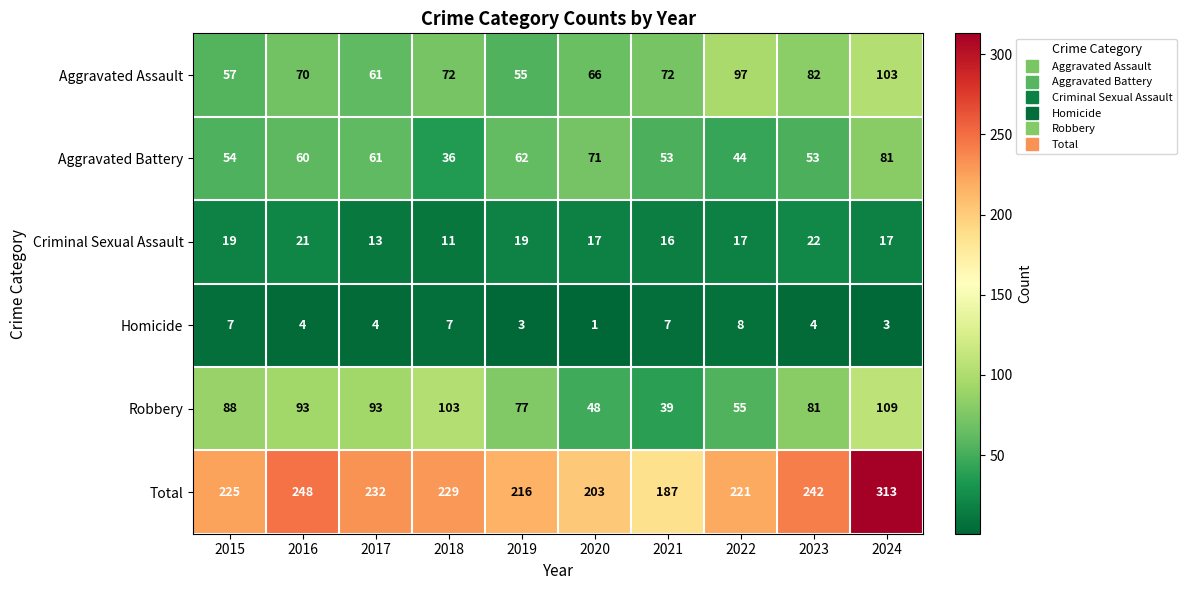

Count the number of data series in this chart.

6